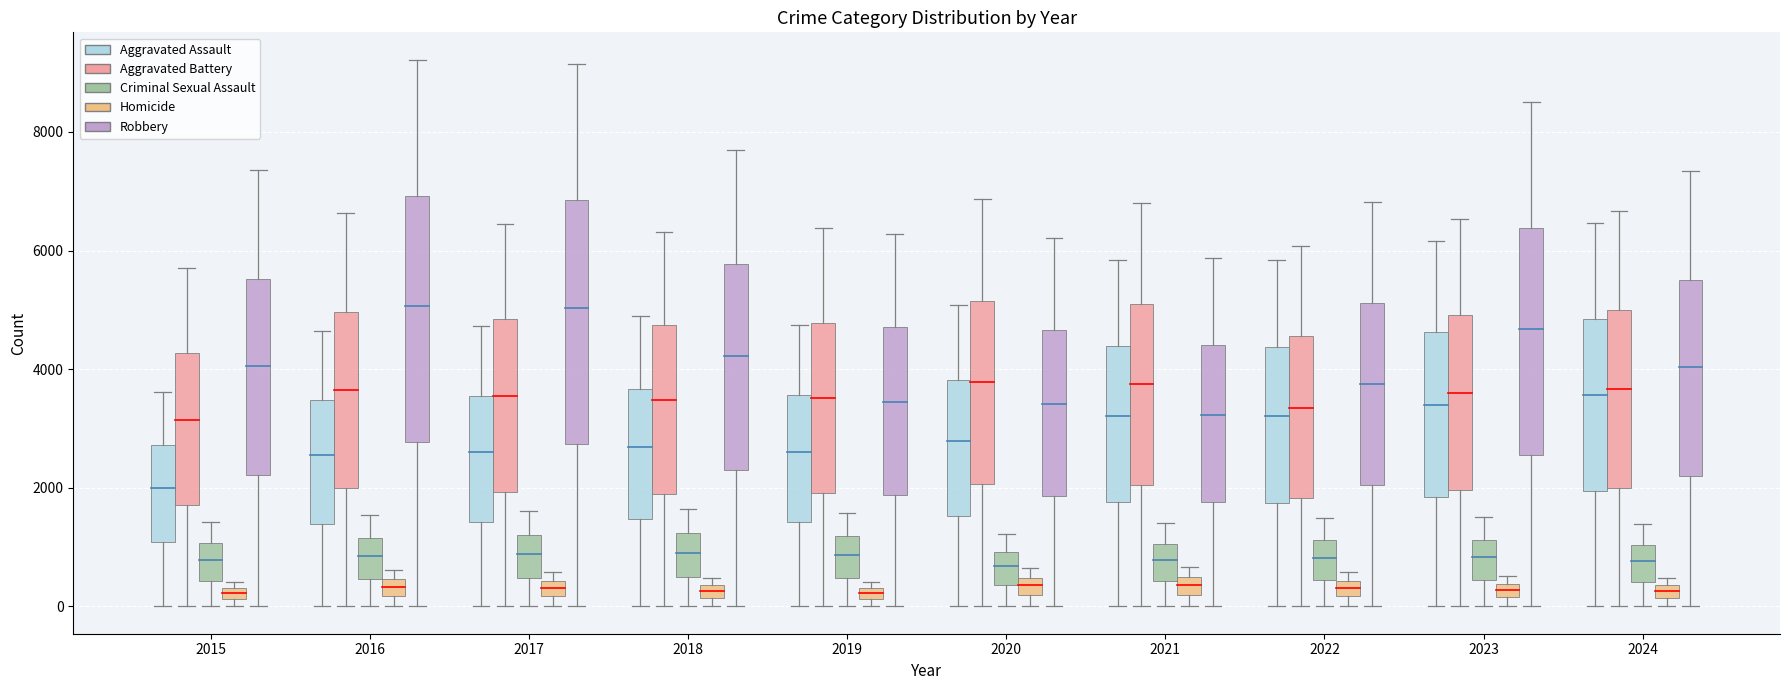

What are all the series names shown in the legend?

Aggravated Assault, Aggravated Battery, Criminal Sexual Assault, Homicide, Robbery